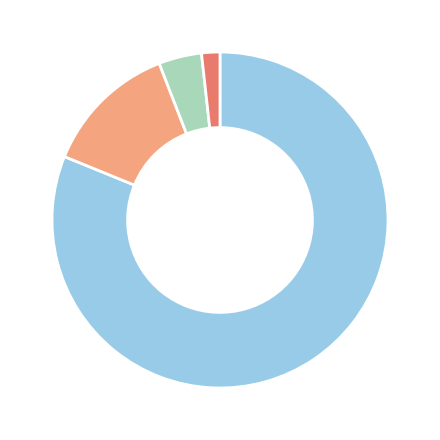

Does any single category account for the majority?

Yes